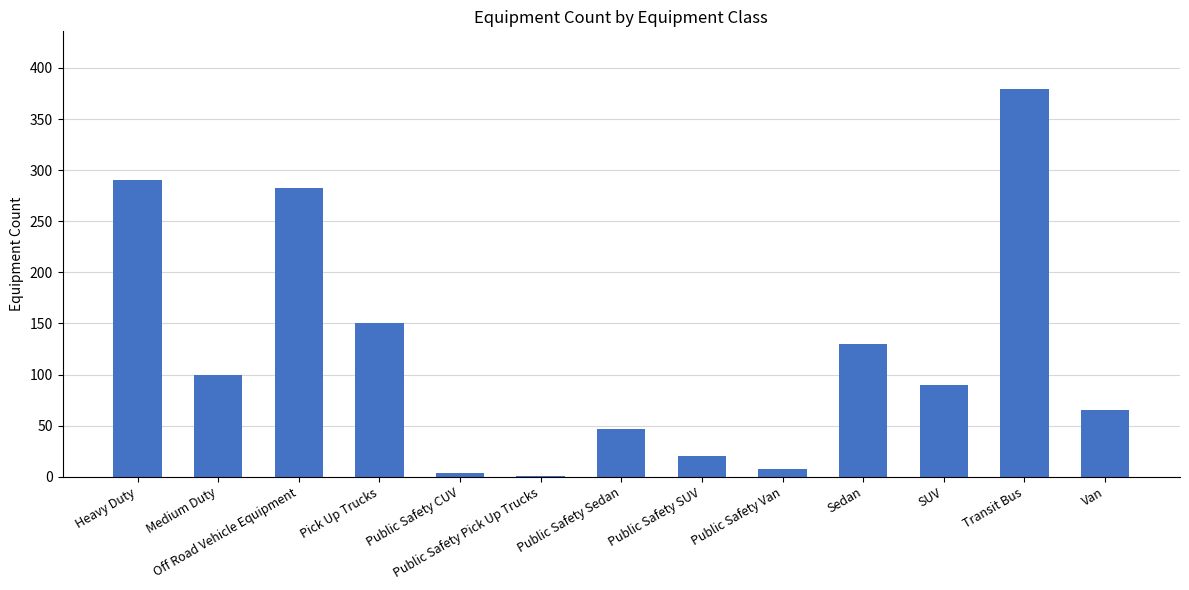

What is the sum of all values?

1567